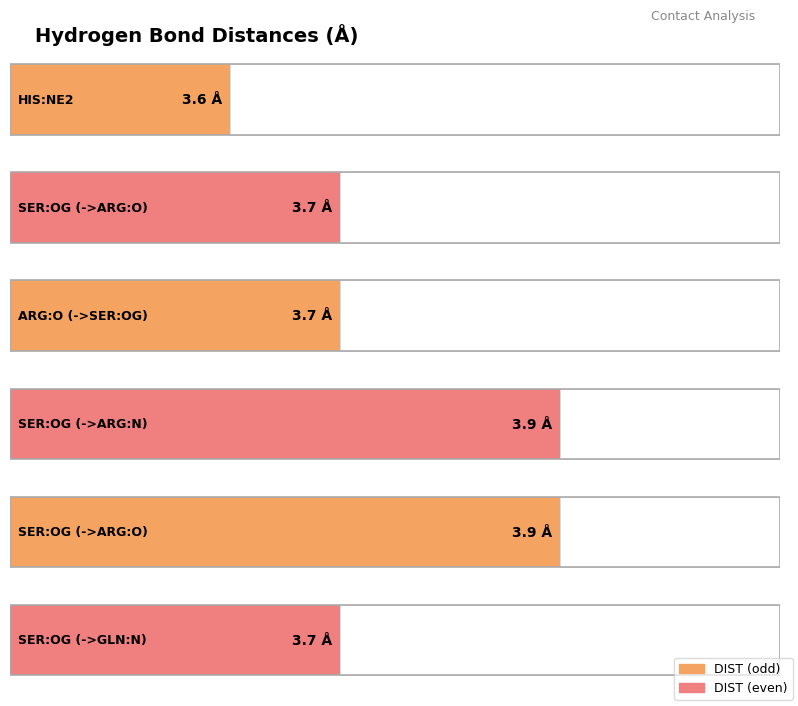

What is the maximum value shown in the chart?

3.9